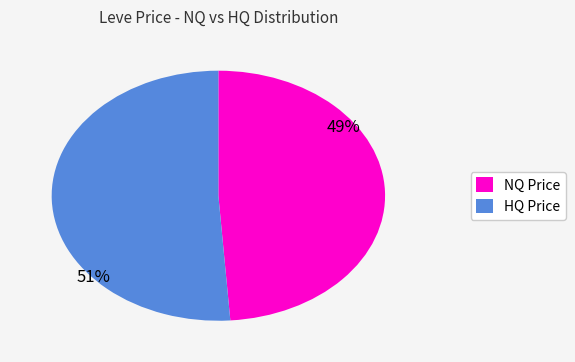

Which category has the smallest portion of the pie?

NQ Price